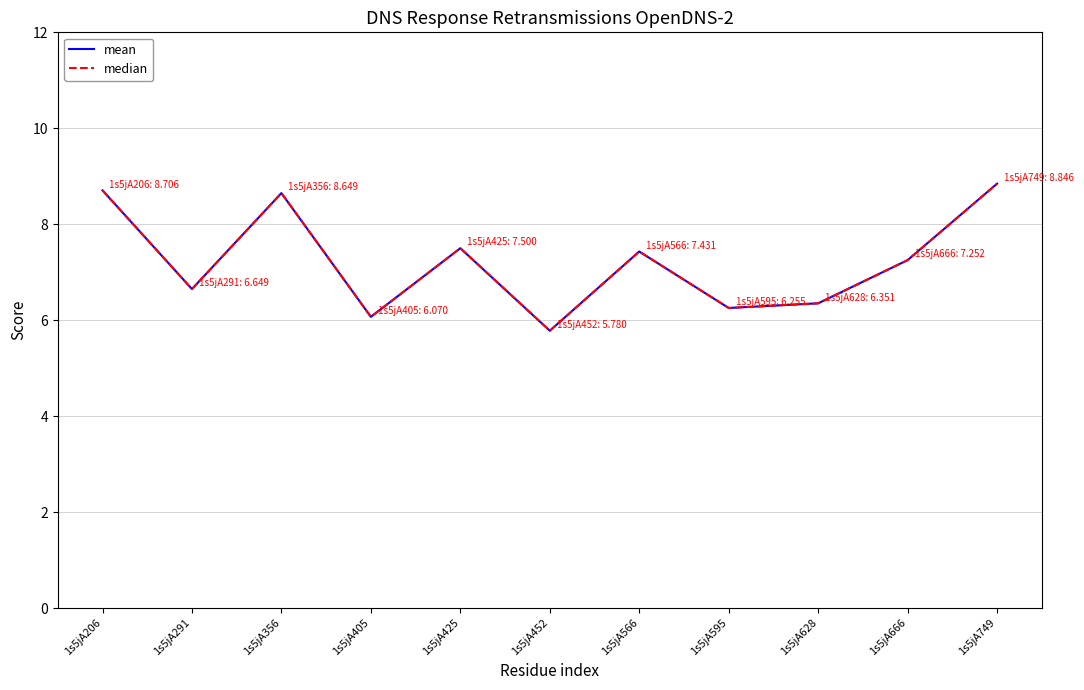

At how many categories does at least one series exceed 6?

10